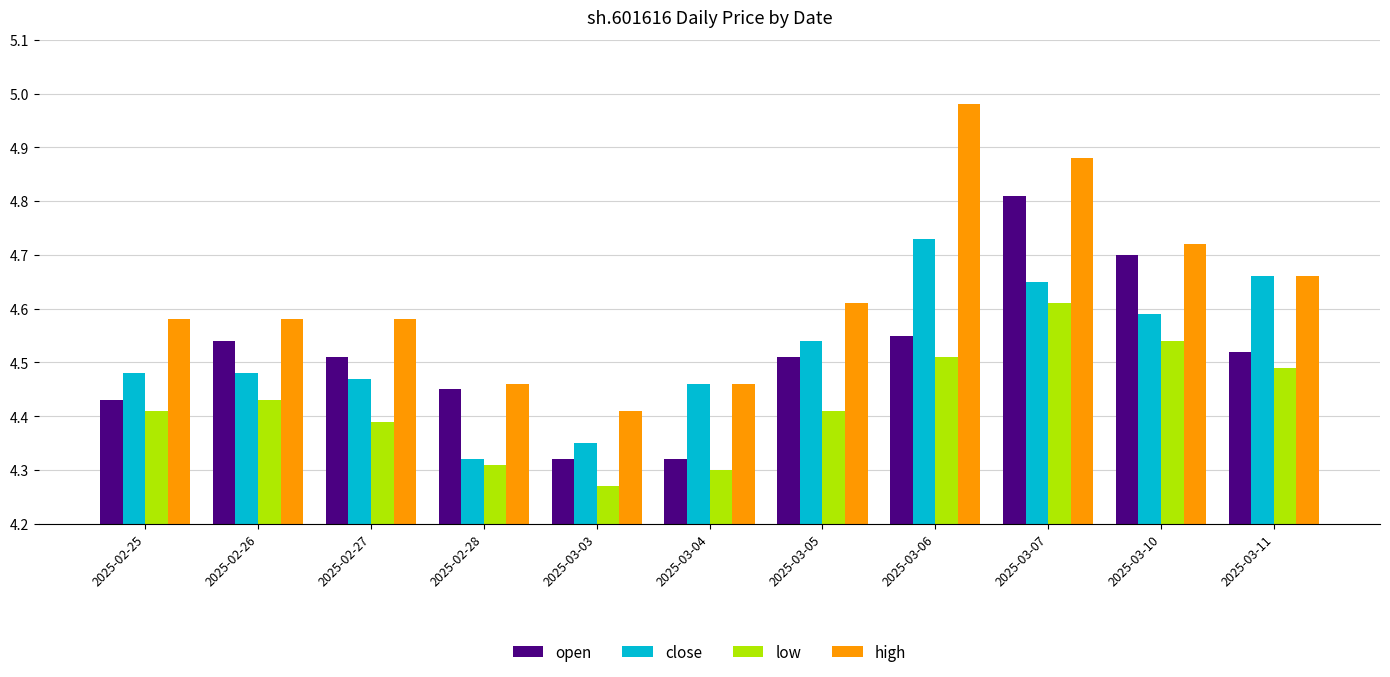

The open series shows 7.9 at 2025-03-06. True or false?

False